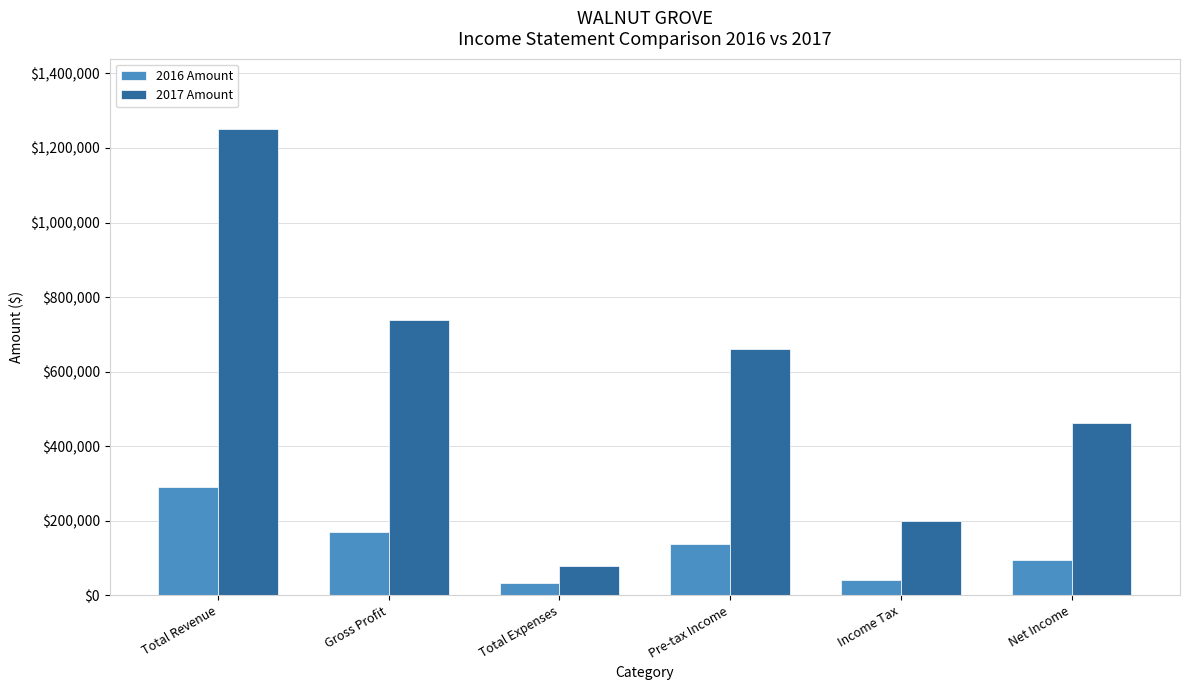

What position from the right is Net Income?

1